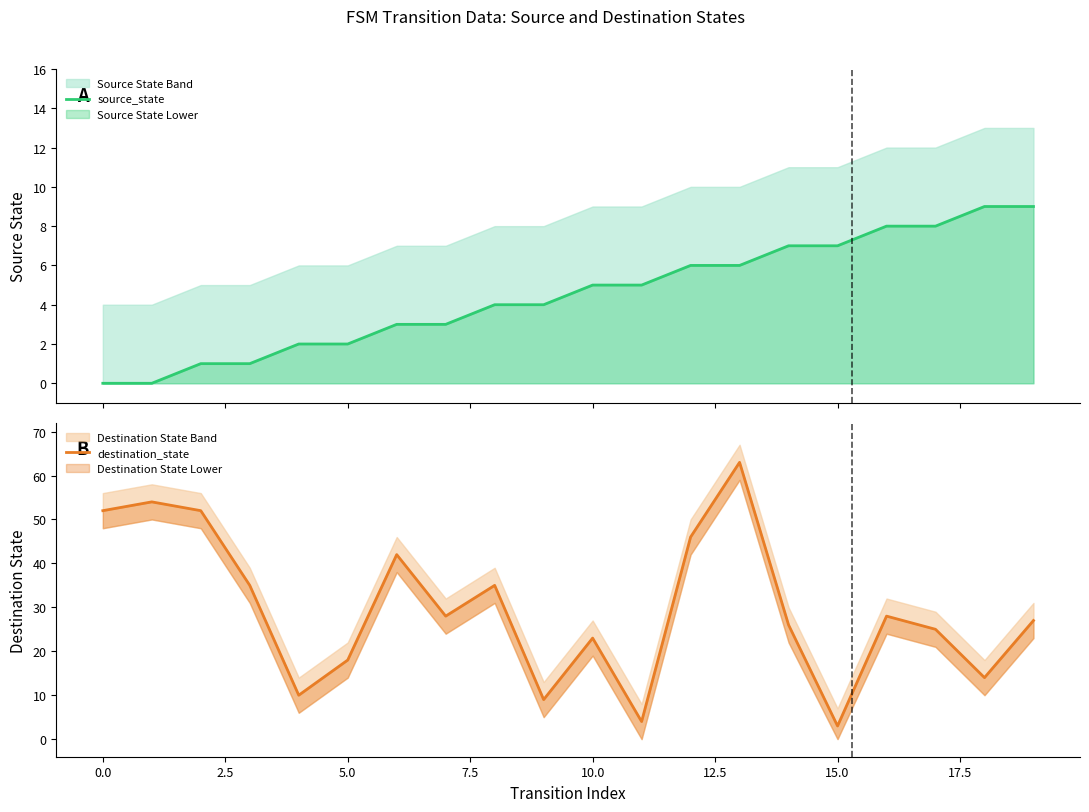

What is the maximum value for destination_state?

63